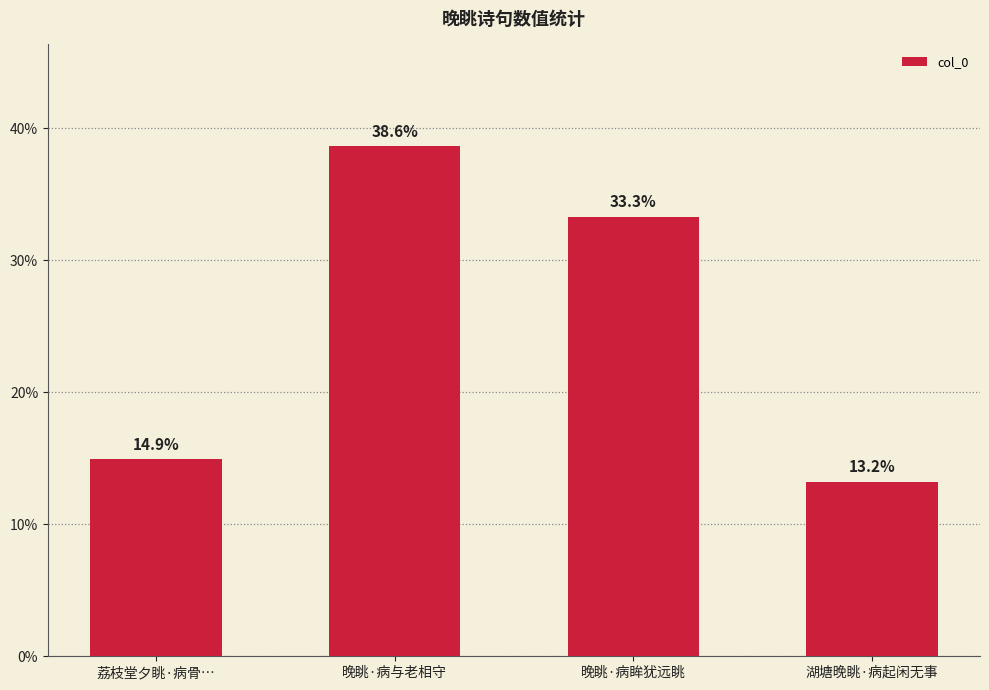

What is the difference between the maximum and minimum values?

25.4